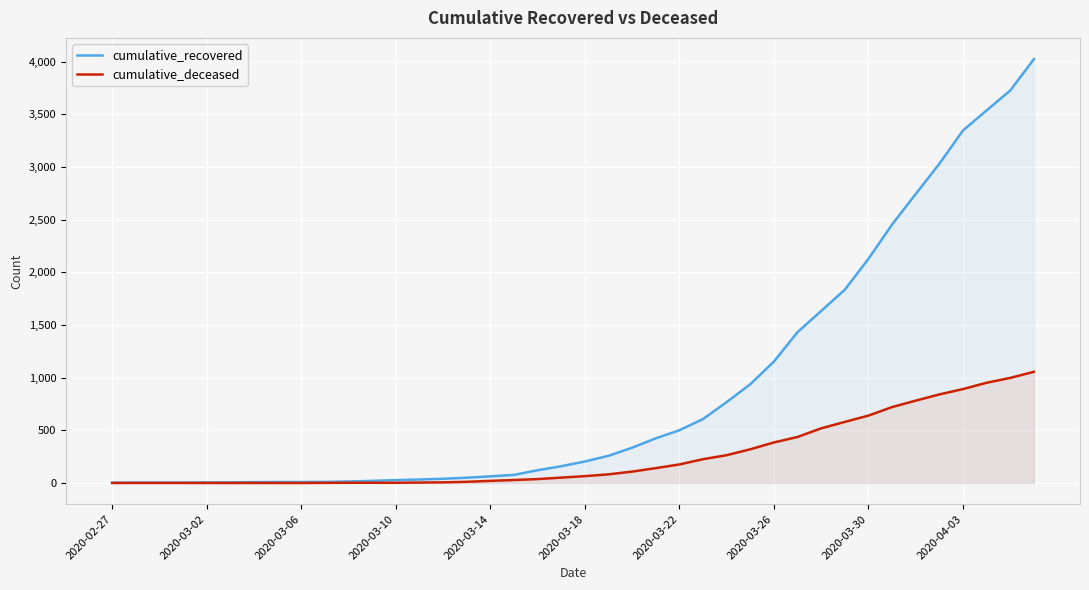

Which label corresponds to the smallest value in the chart?

2020-02-27